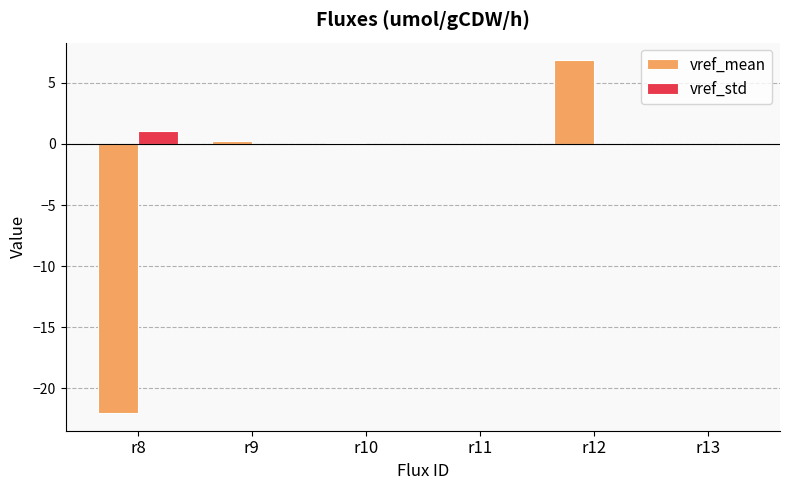

The vref_std series shows 0.0 at r9. True or false?

True